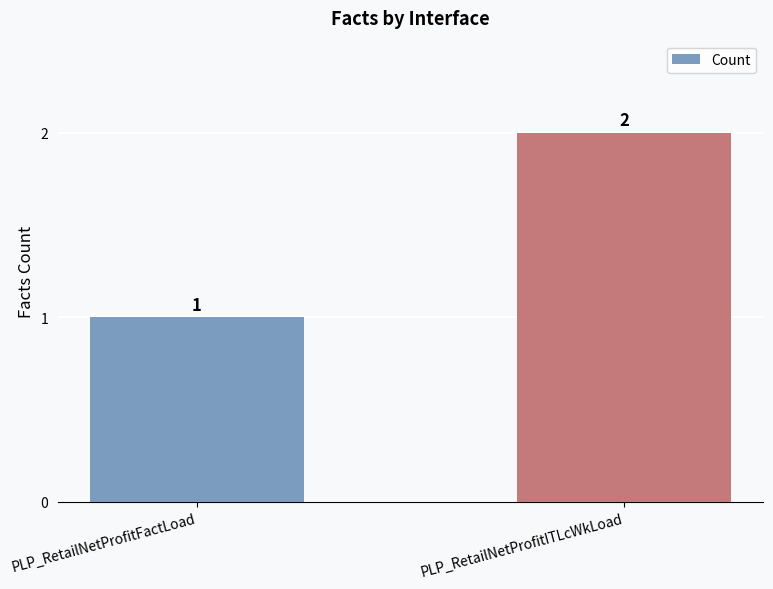

What is the label of the 2nd bar from the left?

PLP_RetailNetProfitITLcWkLoad